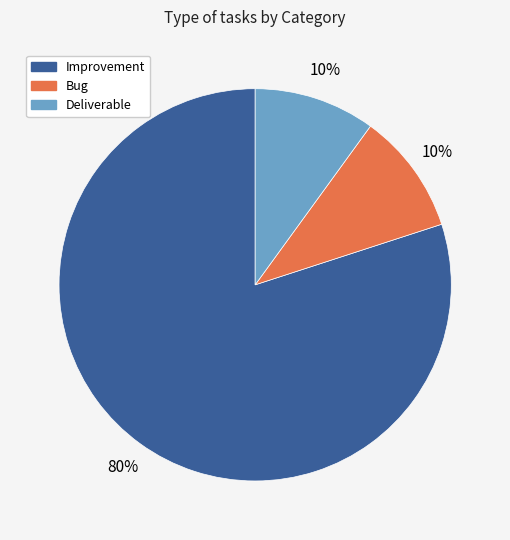

What is the largest slice in the pie chart?

Improvement